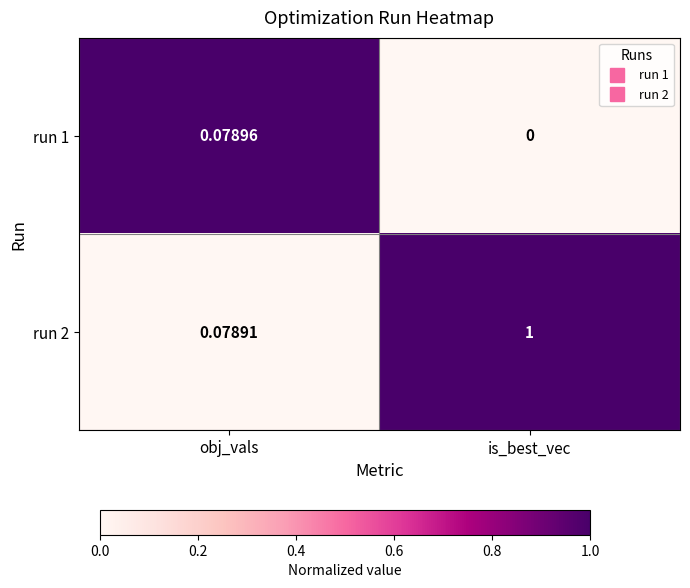

At which category does the chart reach its peak across all series?

is_best_vec